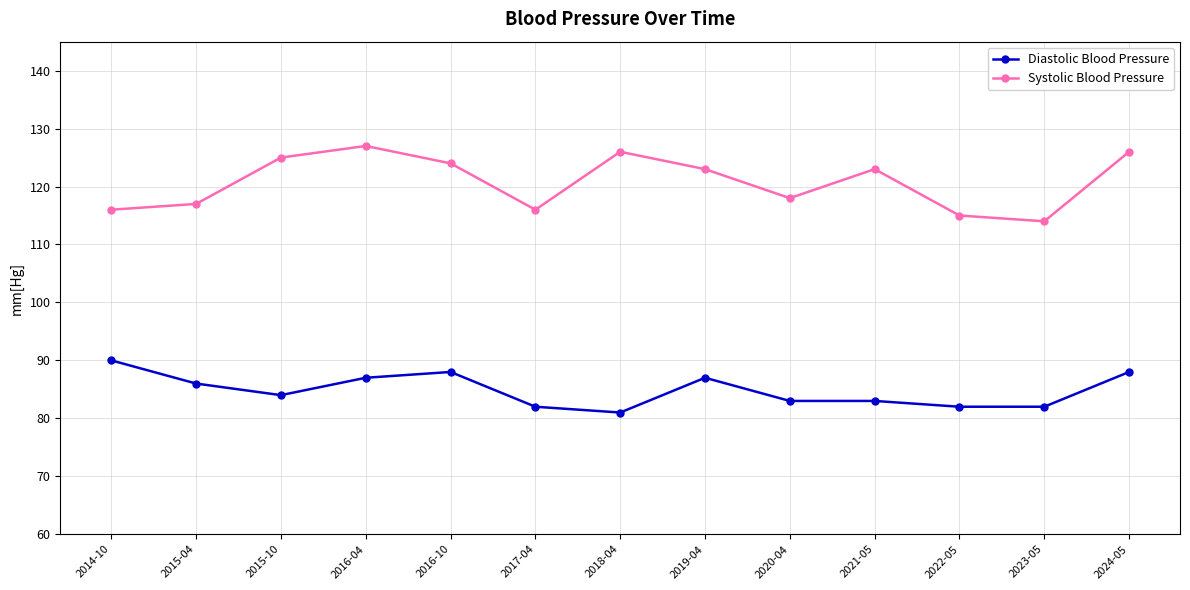

Count the number of categories in the chart.

13